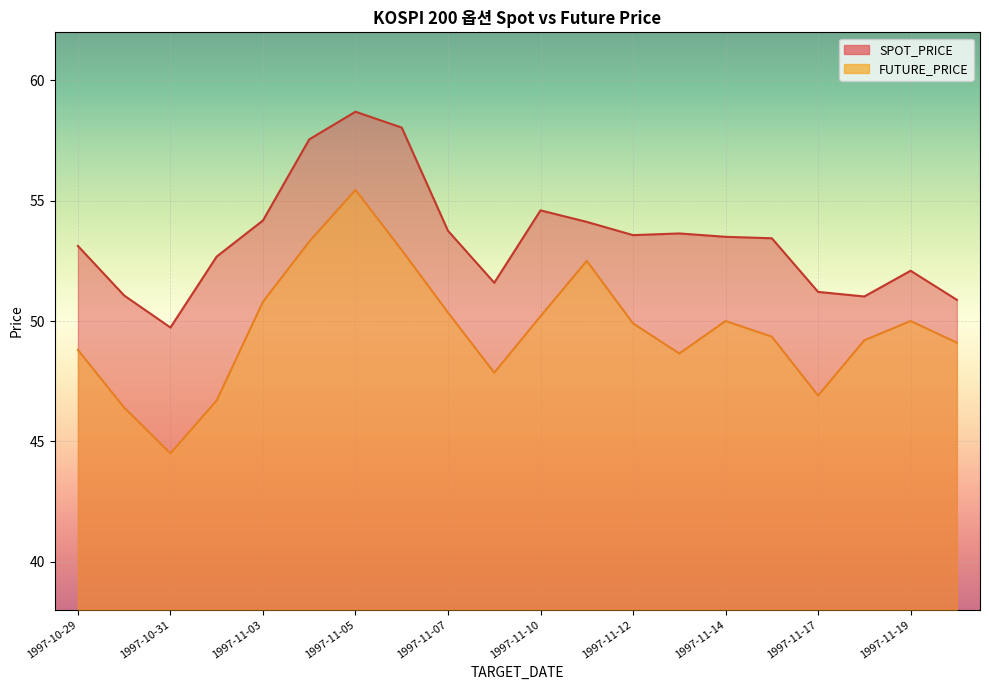

True or false: FUTURE_PRICE and SPOT_PRICE cross at least once.

False